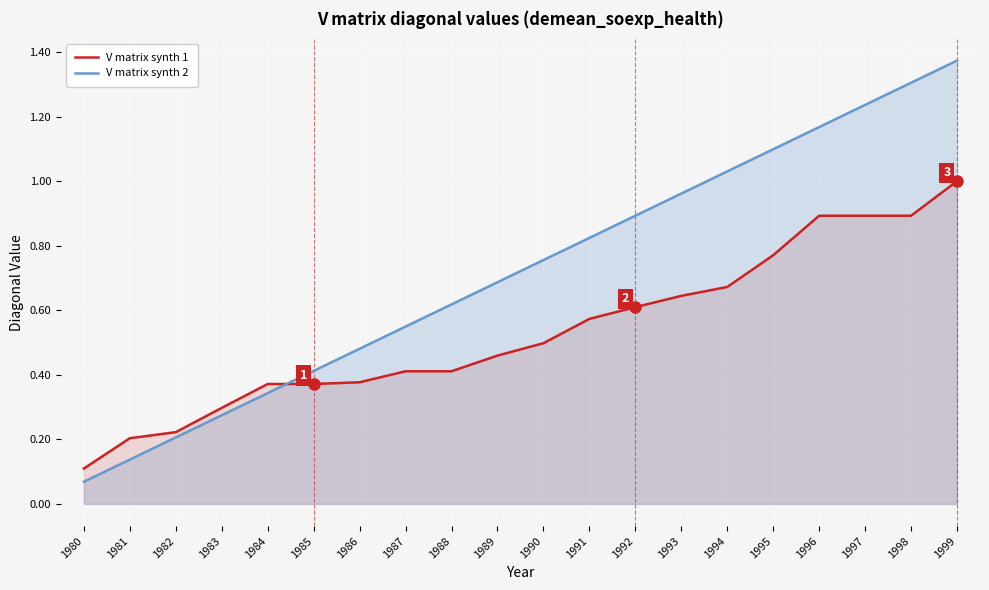

Where do V matrix synth 2 and V matrix synth 1 first cross each other?

1984 and 1985